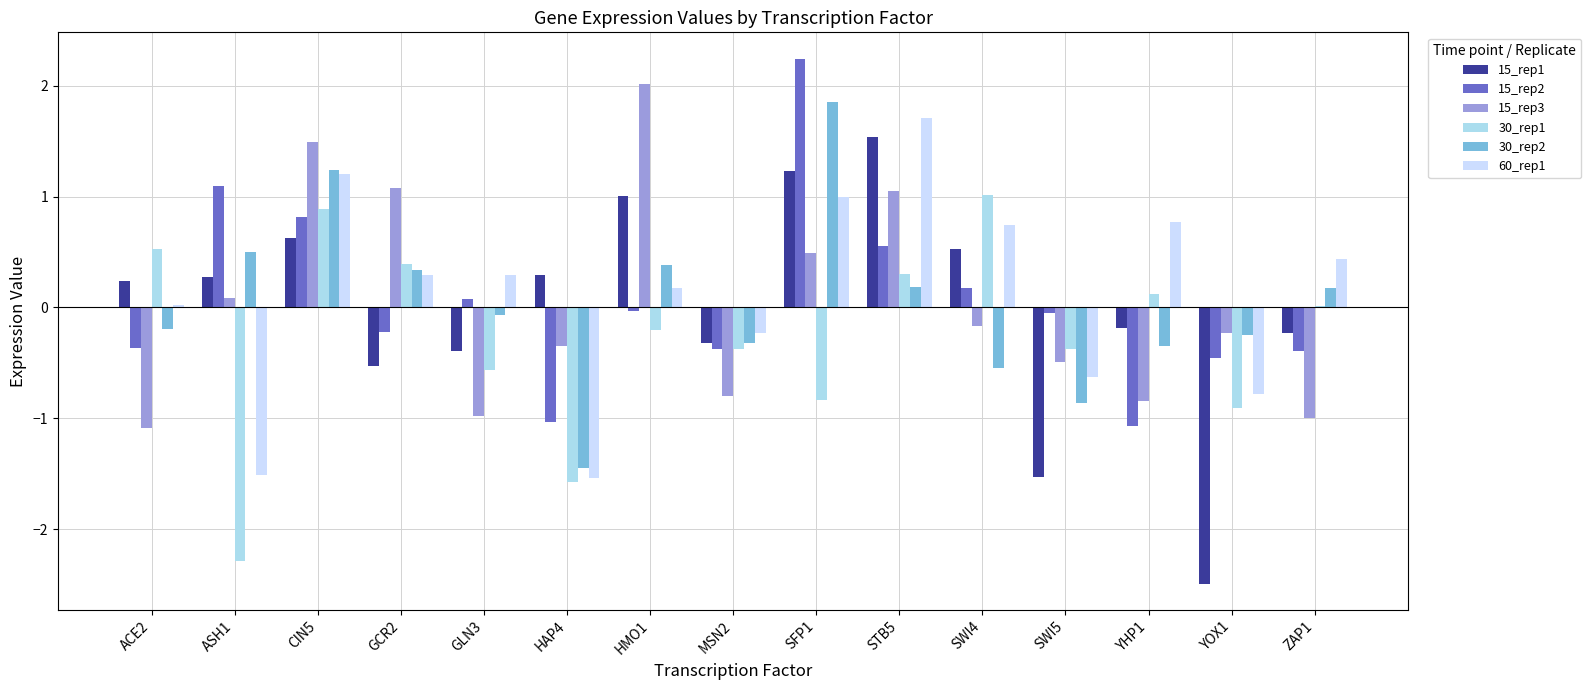

How many values in the 15_rep1 series exceed 0?

8